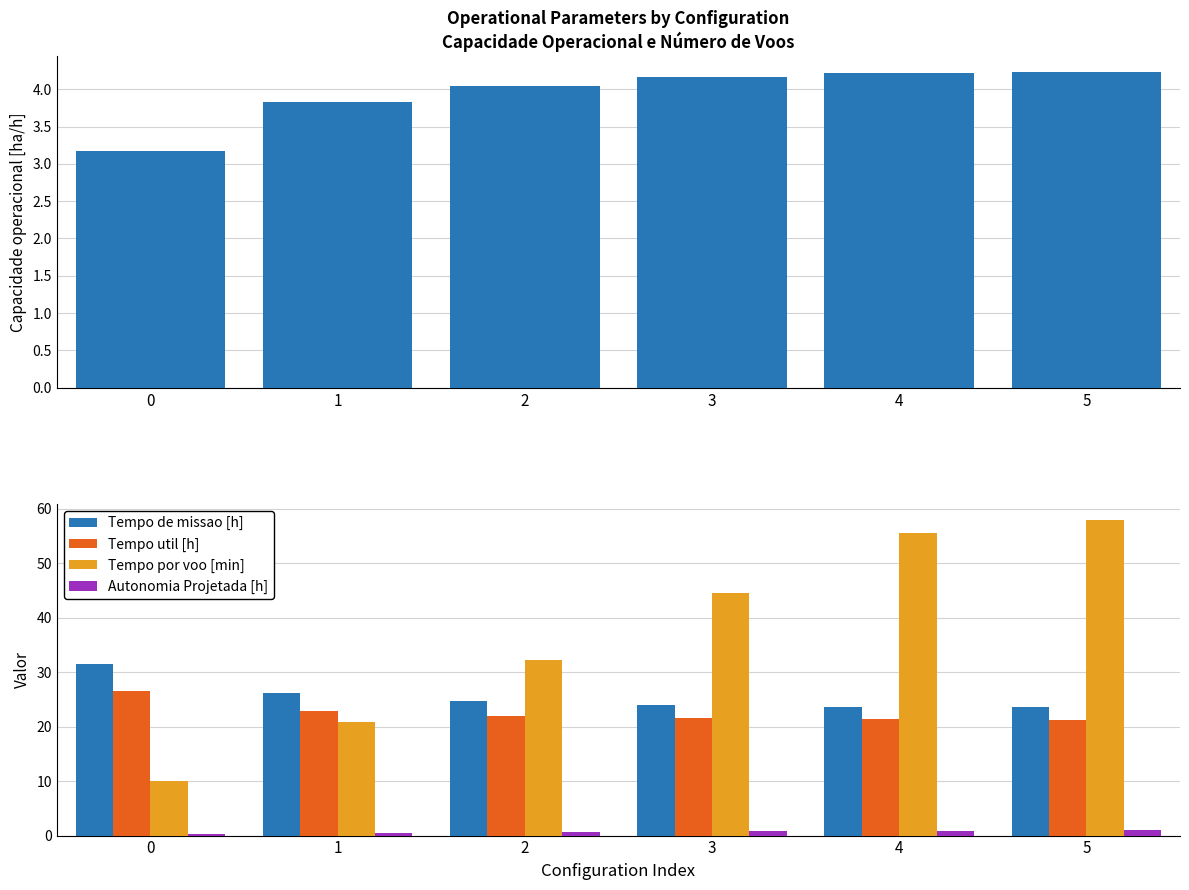

Is the value of Tempo de missao [h] at 0 greater than the value of Tempo util [h] at 0?

Yes